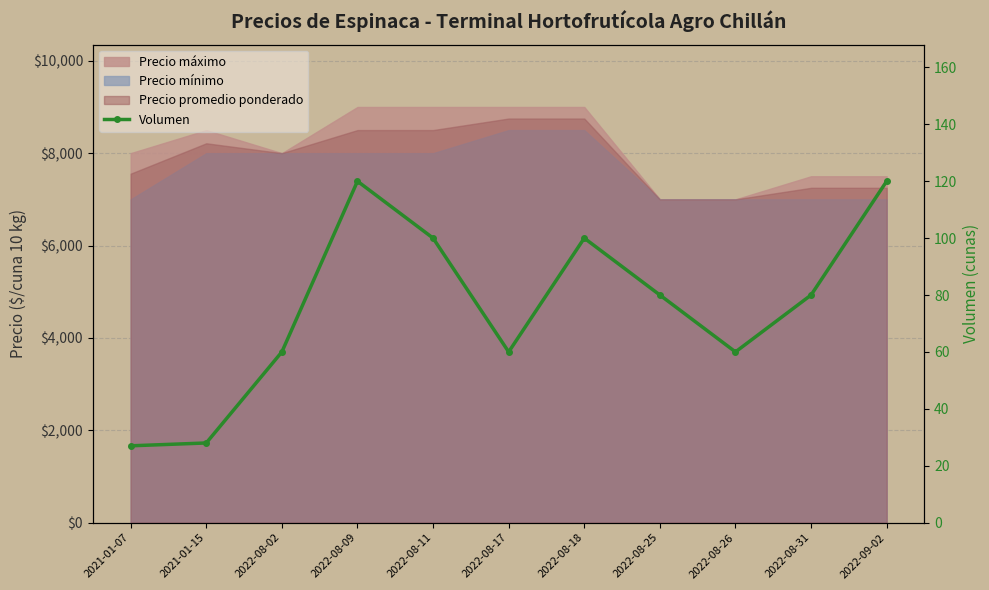

What is the change in value from 2021-01-07 to 2022-08-18?

+73